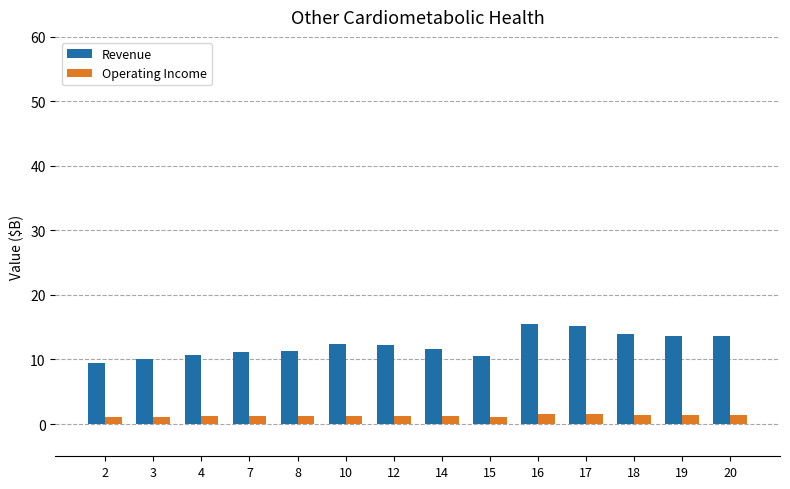

Which series has the widest spread of values?

Revenue